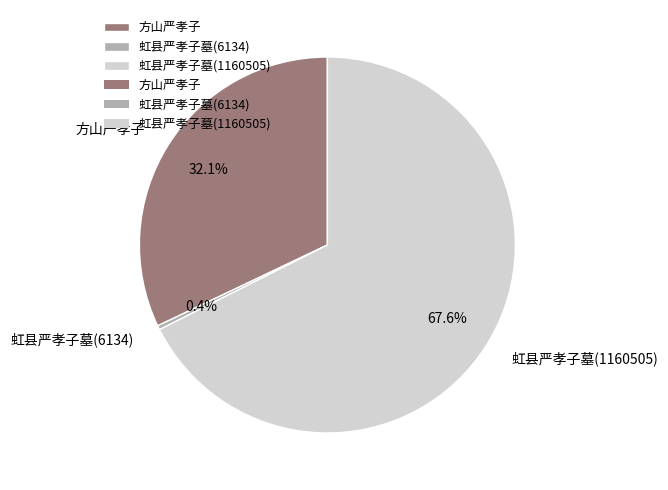

Which has a higher value, 虹县严孝子墓(6134) or 方山严孝子?

方山严孝子